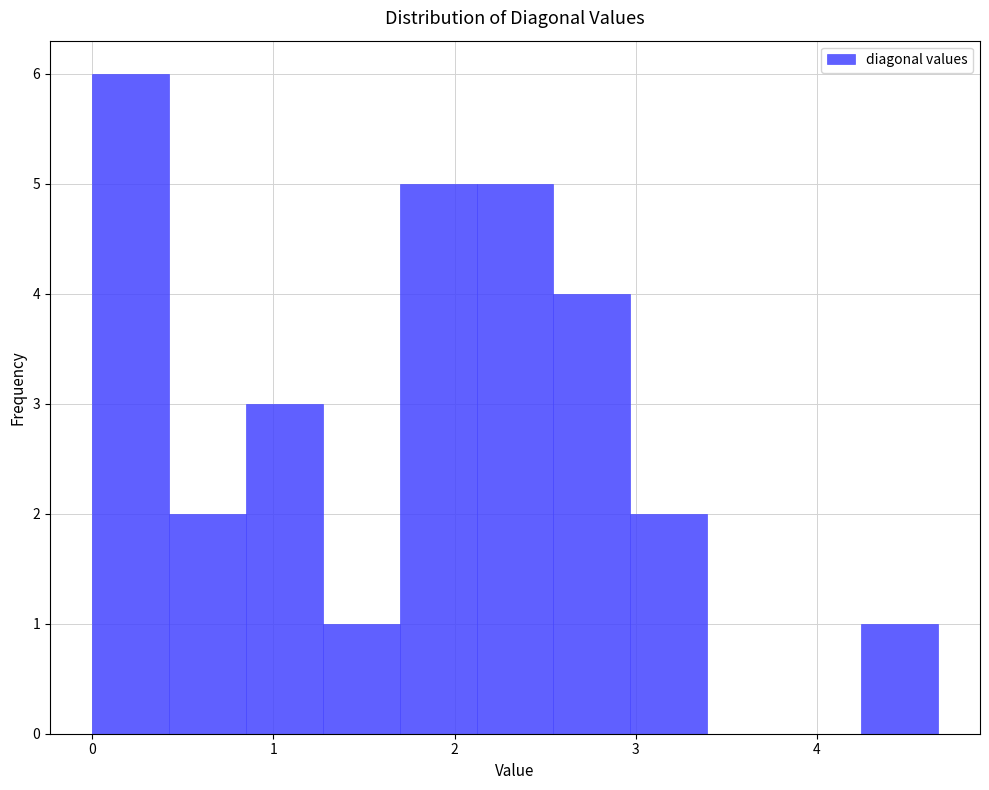

Reading left to right, transcribe this chart: for each bar, give the range it covers on the x-axis and its height. Neither the bar edges nor the heights are printed on the chart, so give them approximately, as read against the axes.

0.0 to 0.4: 6
0.4 to 0.8: 2
0.8 to 1.3: 3
1.3 to 1.7: 1
1.7 to 2.1: 5
2.1 to 2.5: 5
2.5 to 3.0: 4
3.0 to 3.4: 2
3.4 to 3.8: 0
3.8 to 4.2: 0
4.2 to 4.7: 1